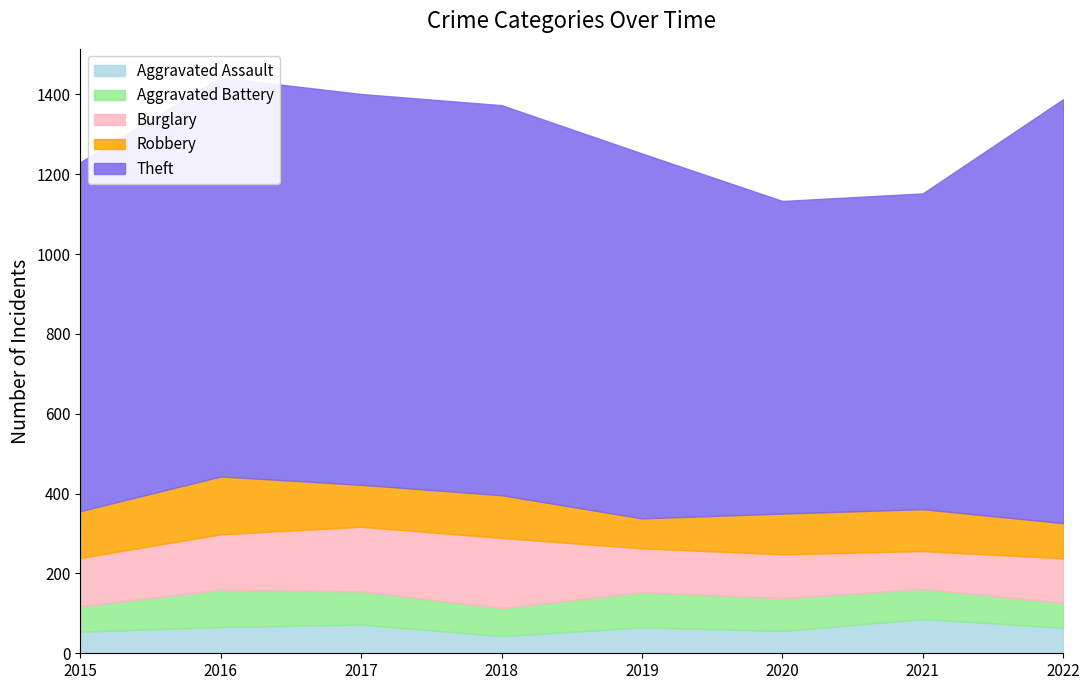

True or false: Theft and Aggravated Battery cross at least once.

False